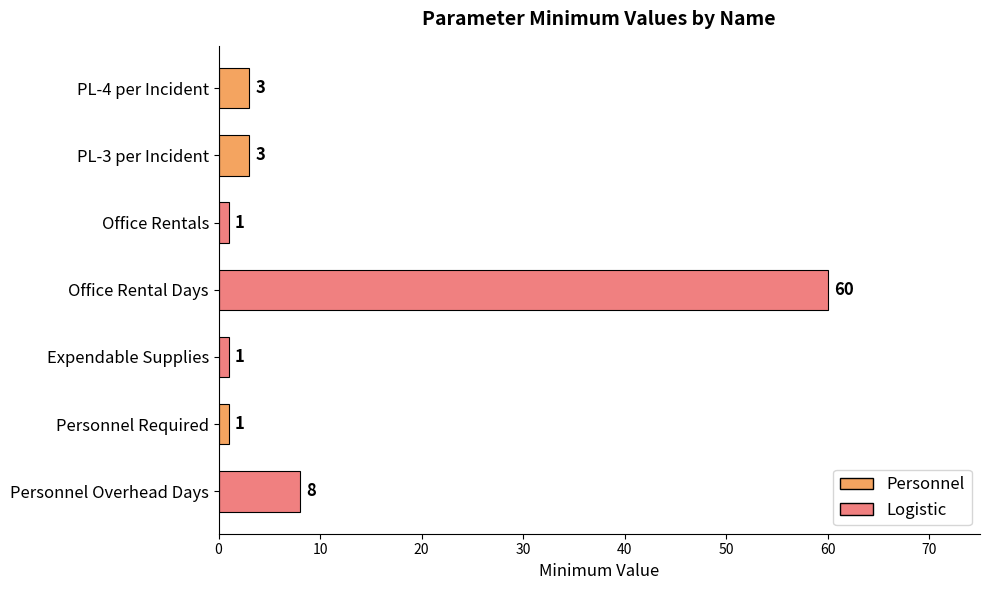

What is the average value?

11